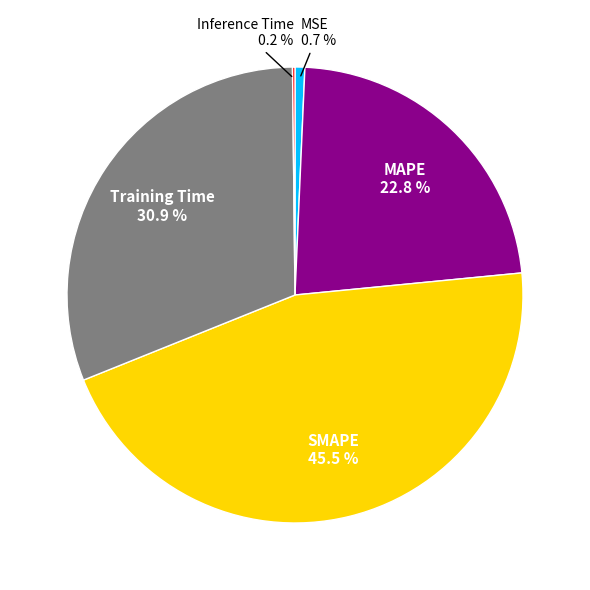

Is it true that MSE is 1% of the pie?

True